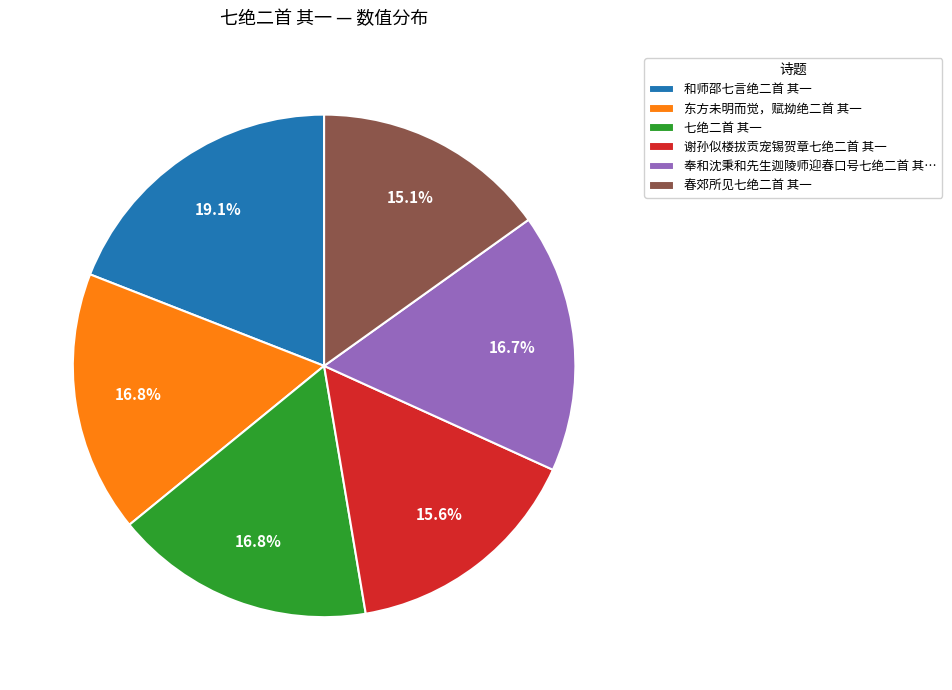

Combined, do 春郊所见七绝二首 其一 and 奉和沈秉和先生迦陵师迎春口号七绝二首 其… account for over 50%?

No